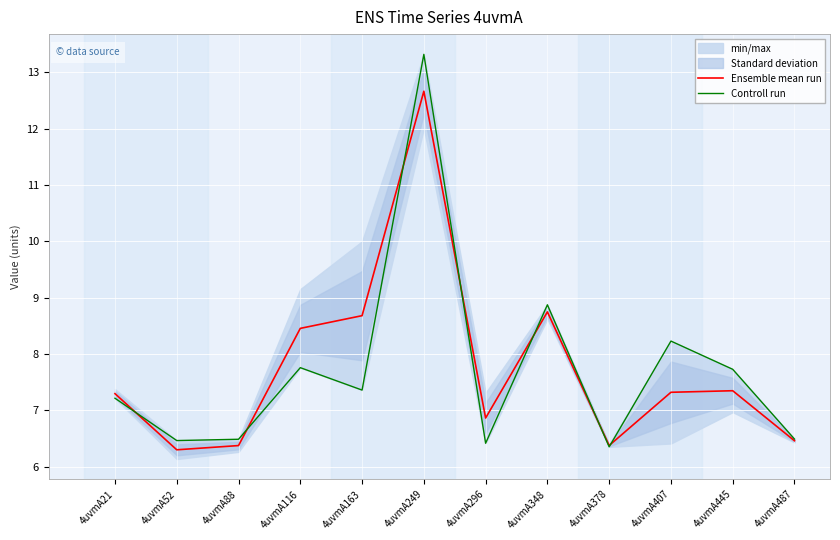

At which label does Controll run first exceed 7?

4uvmA21